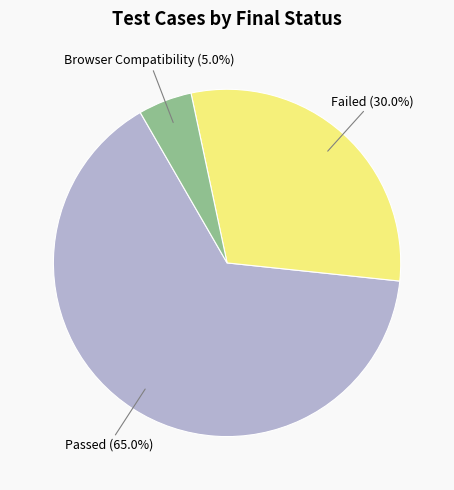

Is there any slice that represents more than half of the pie?

Yes